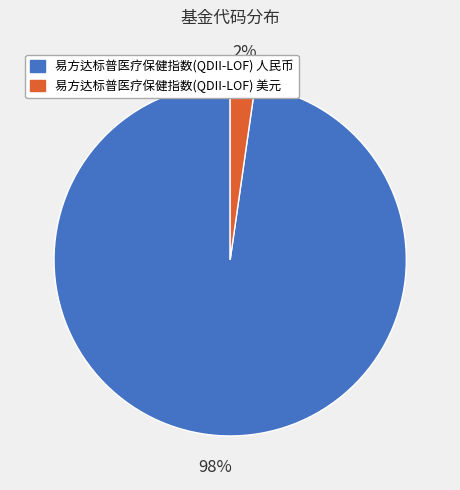

Which has a higher value, 易方达标普医疗保健指数(QDII-LOF) 人民币 or 易方达标普医疗保健指数(QDII-LOF) 美元?

易方达标普医疗保健指数(QDII-LOF) 人民币